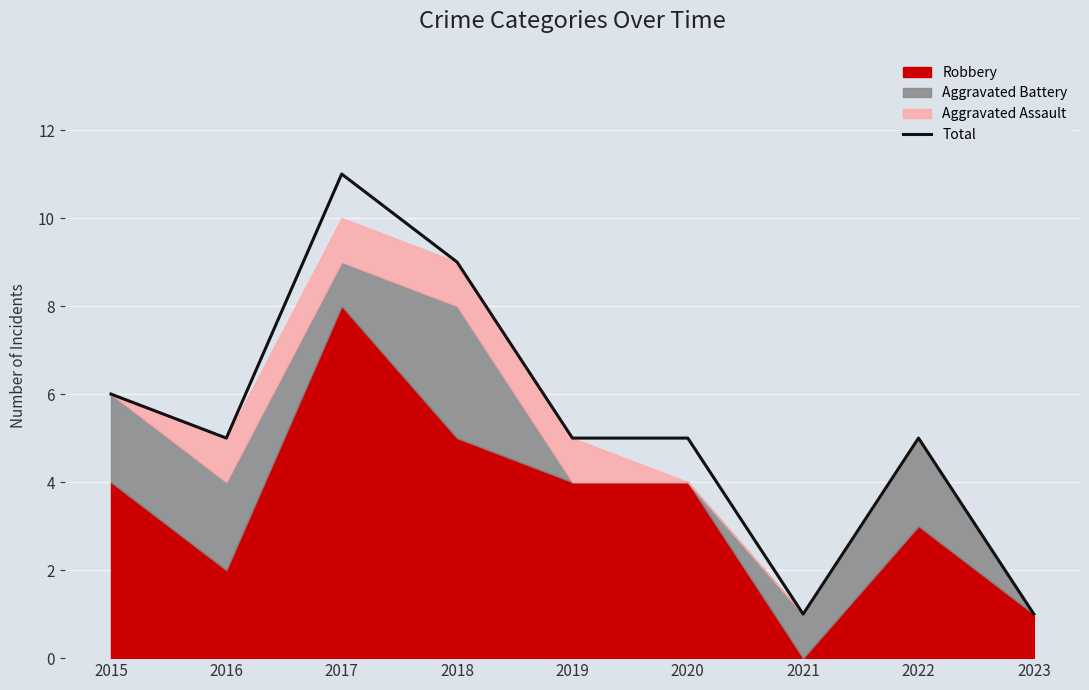

How many values are below 5?

2